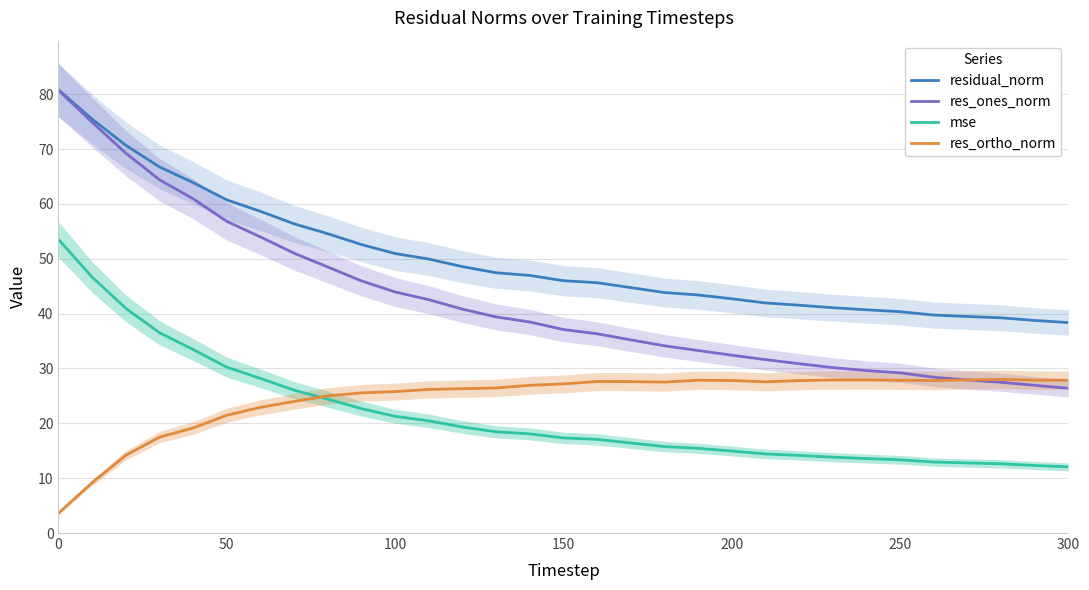

How many lines are shown in the chart?

4